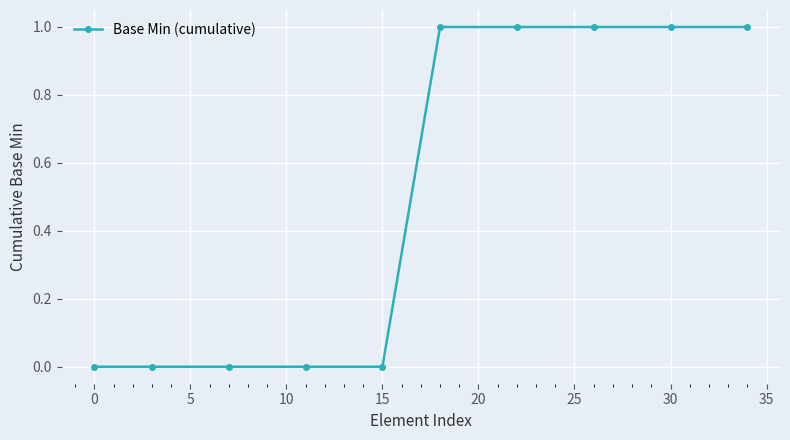

What is the value of the 7th point from the left?

1